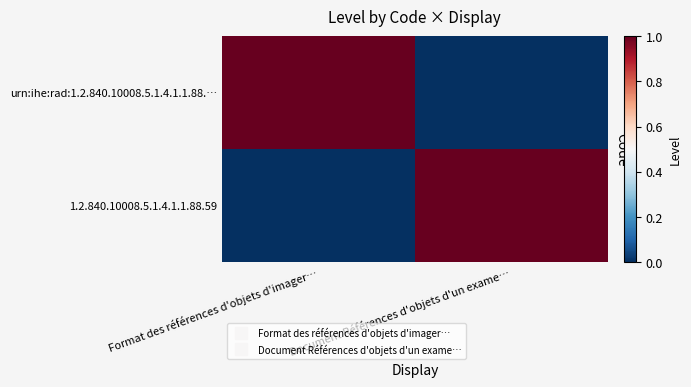

Rank the series by their maximum value, from lowest to highest.

urn:ihe:rad:1.2.840.10008.5.1.4.1.1.88.…, 1.2.840.10008.5.1.4.1.1.88.59